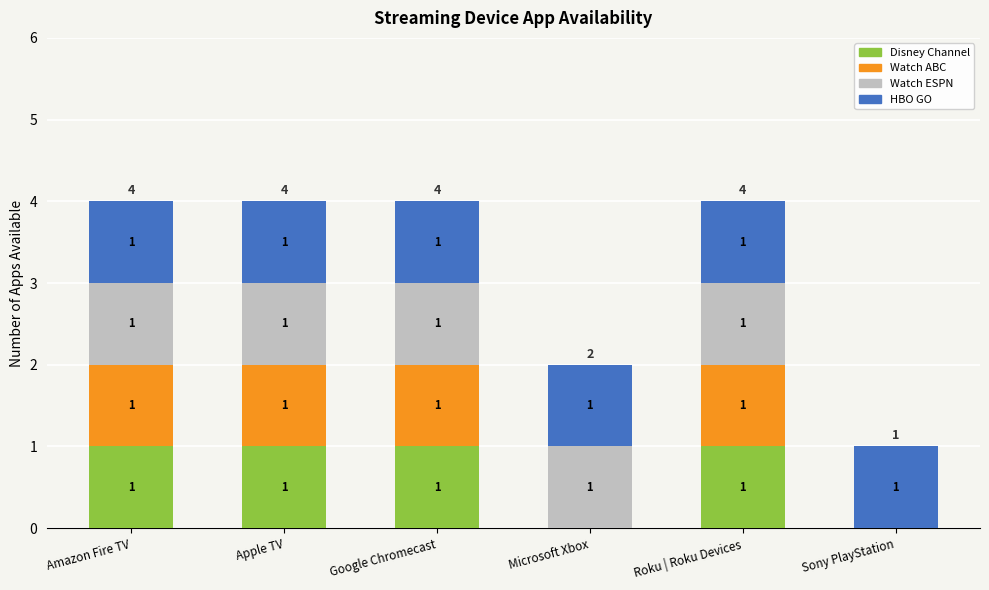

The Disney Channel series shows 1 at Apple TV. True or false?

True